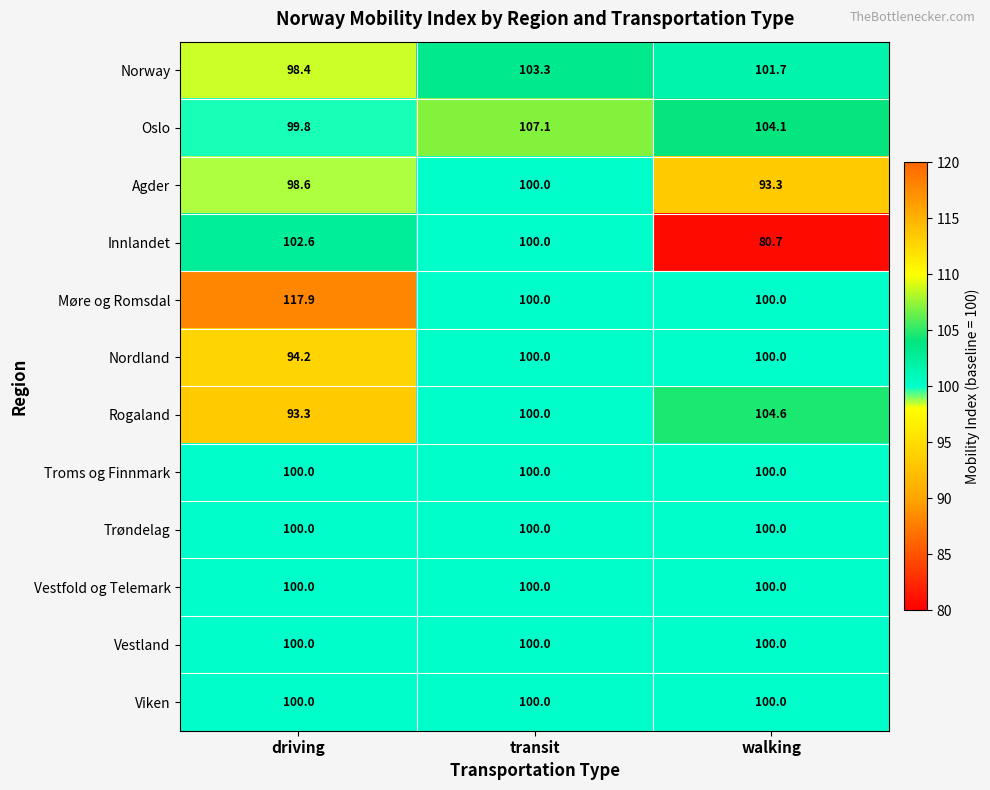

Which series has the largest total across all categories?

Møre og Romsdal